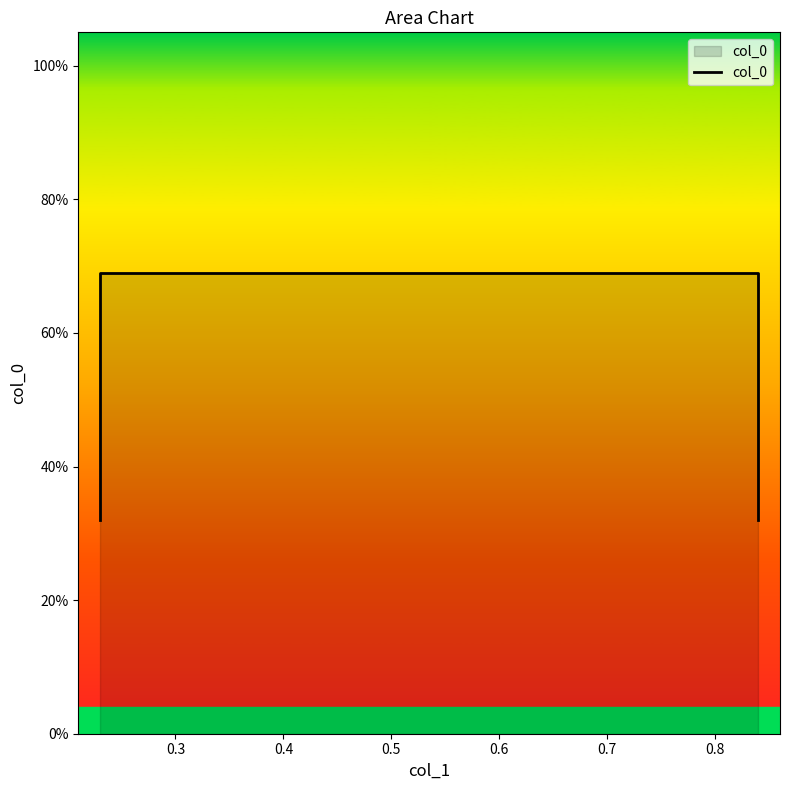

What is the average value?

0.5